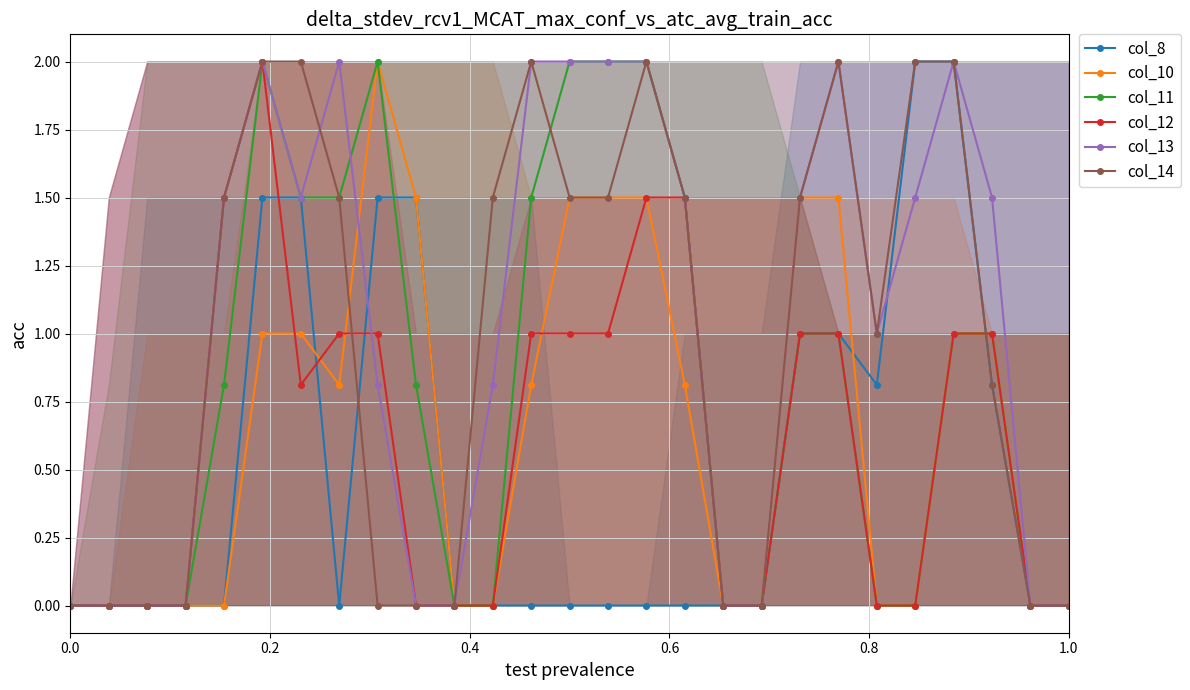

What is the greatest value displayed?

2.0